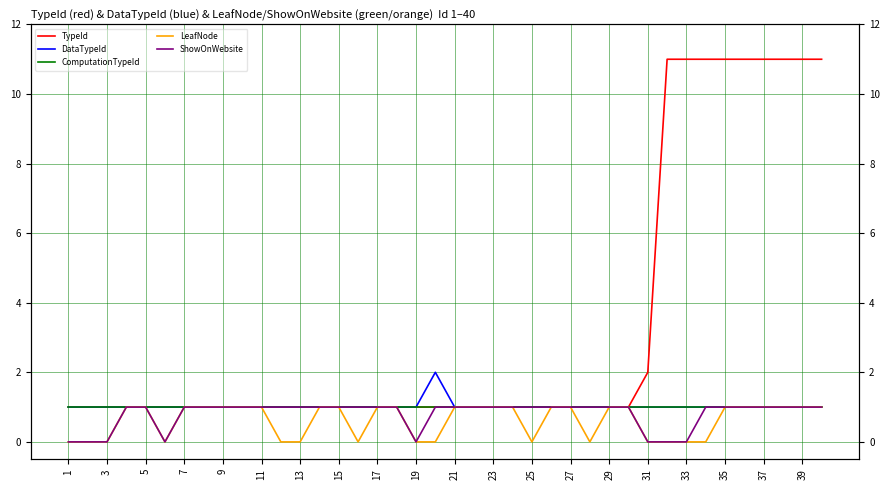

What are all the series names shown in the legend?

TypeId, DataTypeId, ComputationTypeId, LeafNode, ShowOnWebsite